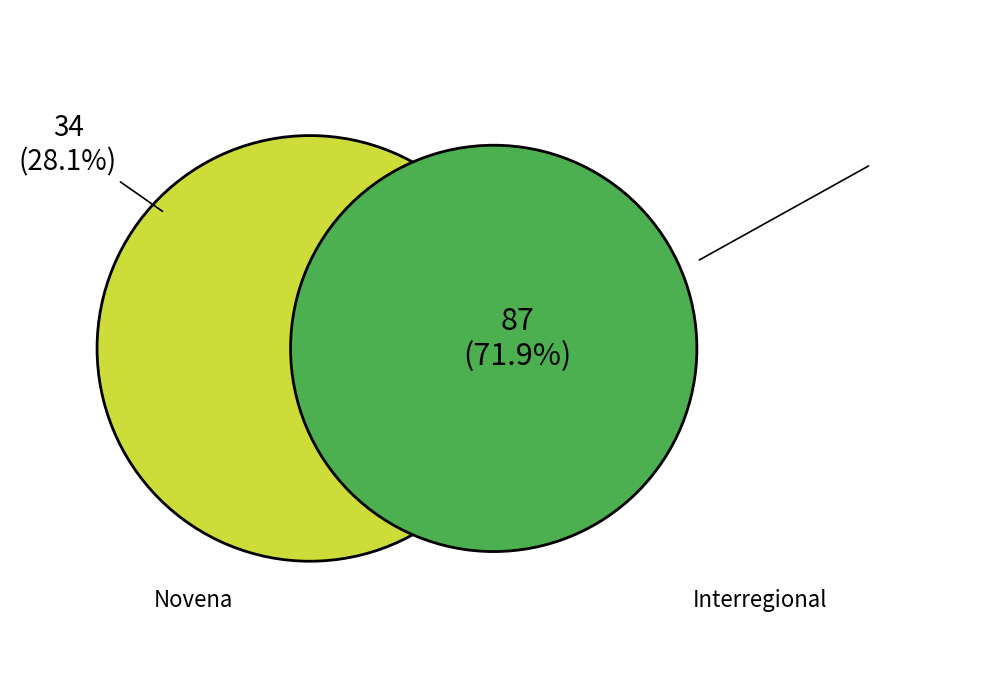

Is it true that Novena is 28% of the pie?

True